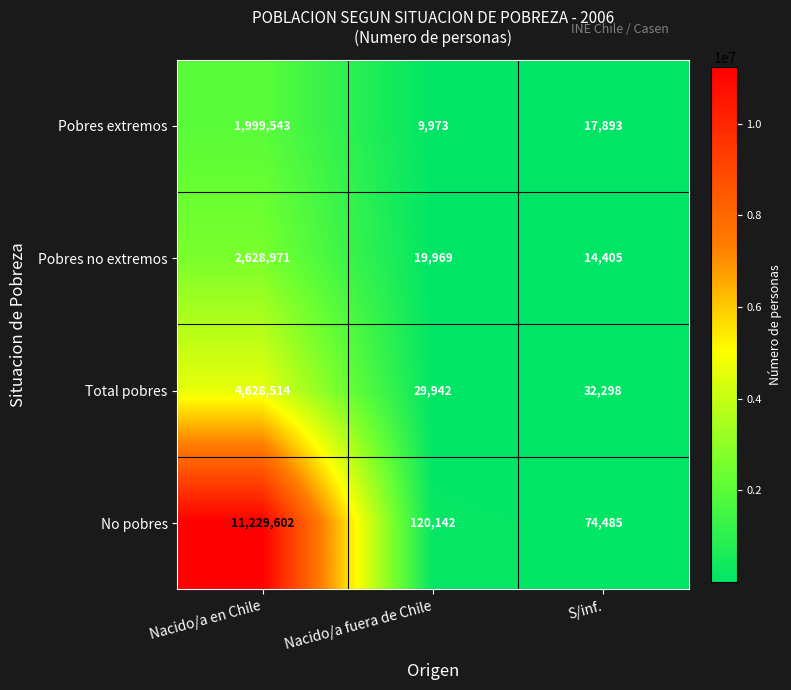

At which label does Pobres extremos reach its minimum?

Nacido/a fuera de Chile